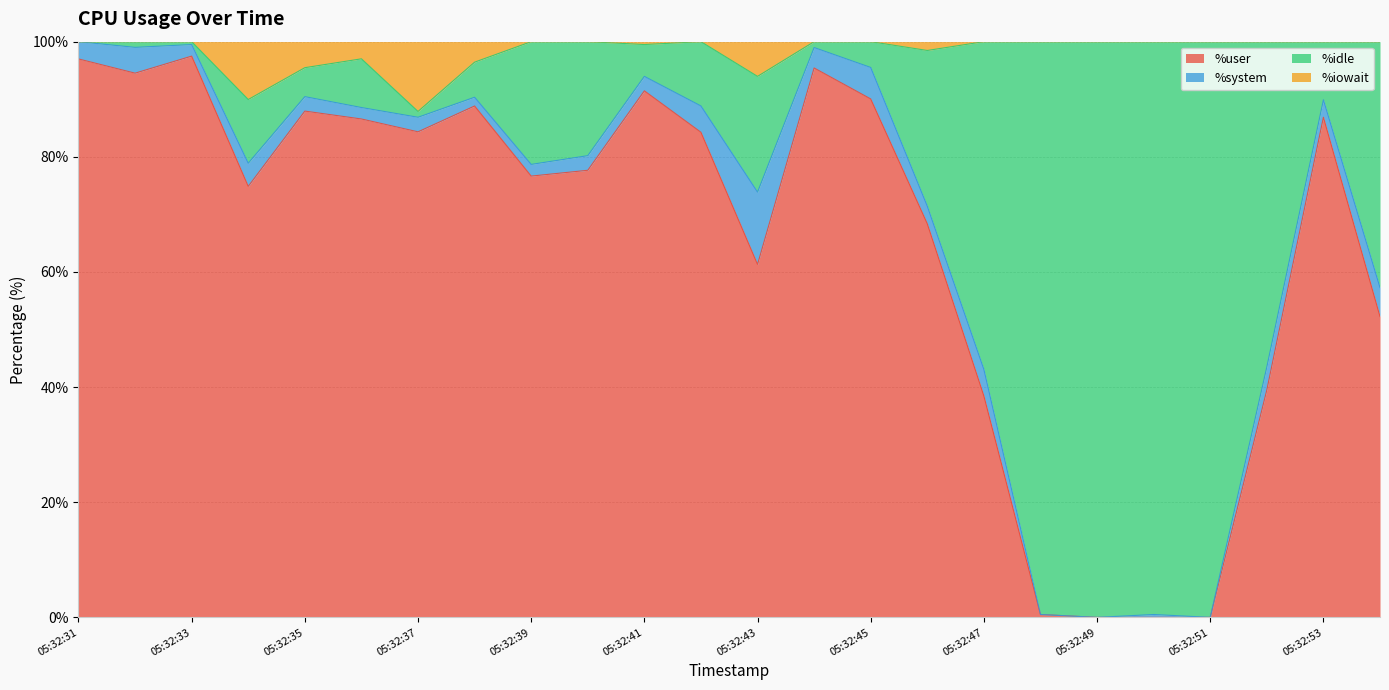

Is the value of %iowait at 05:32:44 greater than the value of %idle at 05:32:44?

Yes